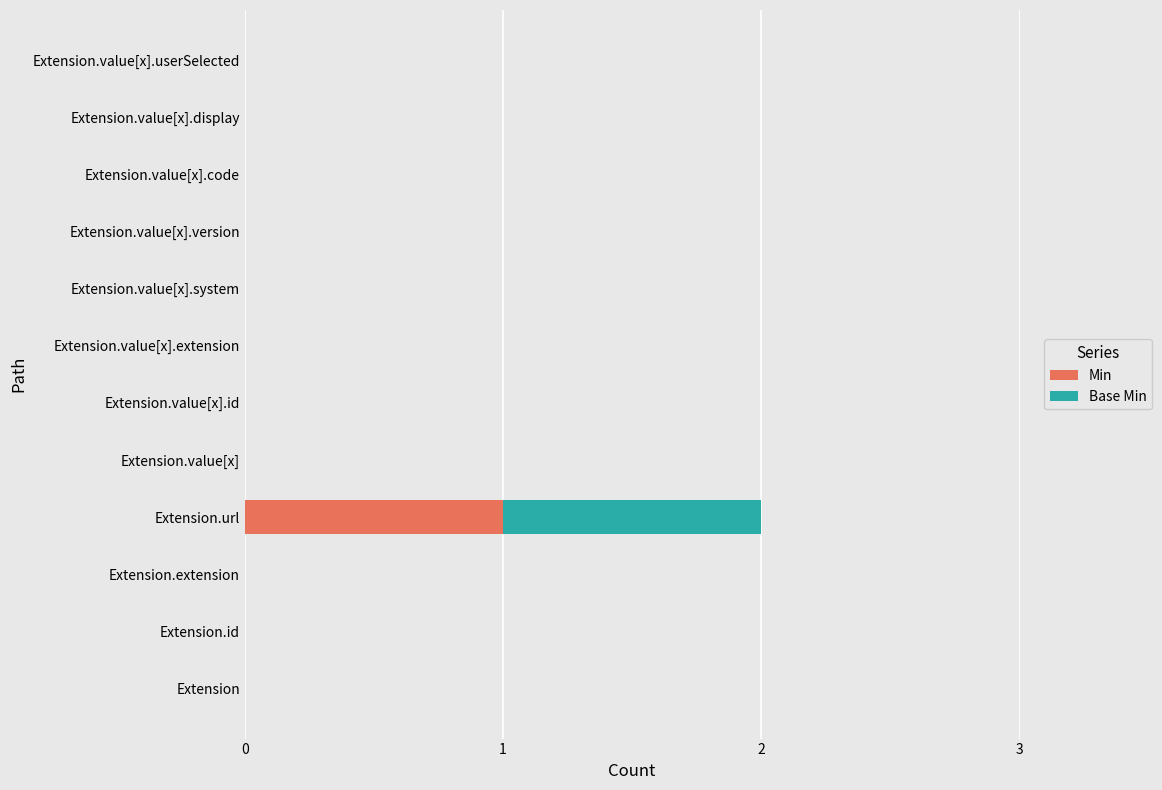

At which category is the sum across all series the highest?

Extension.url